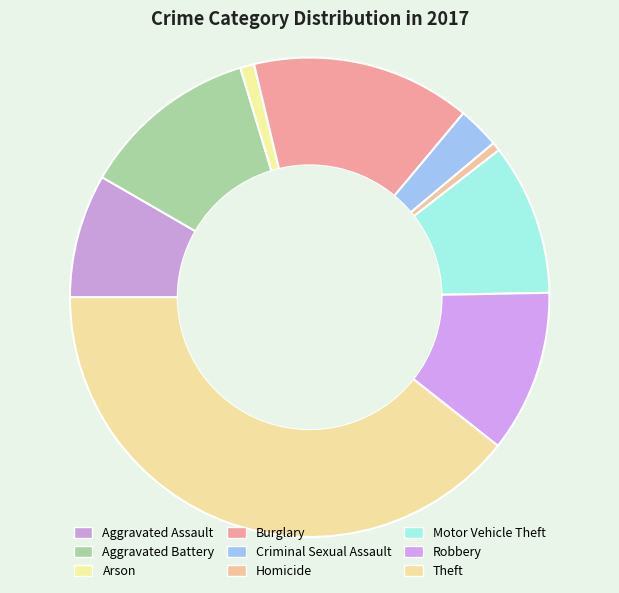

Which slice is the smallest?

Homicide